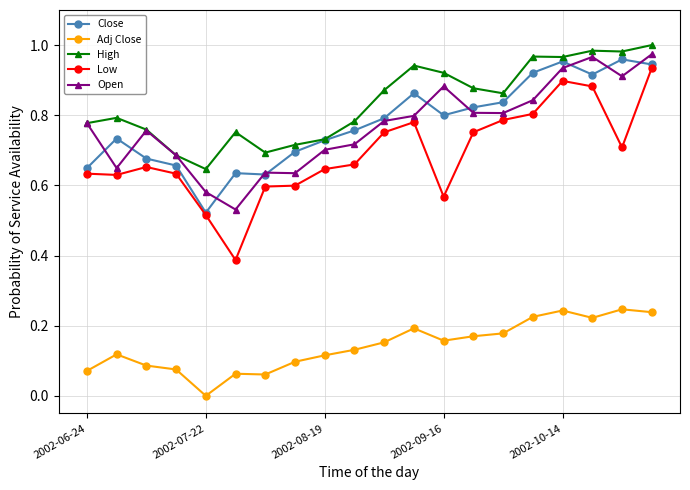

True or false: Close has more than 1 interior local peaks.

True